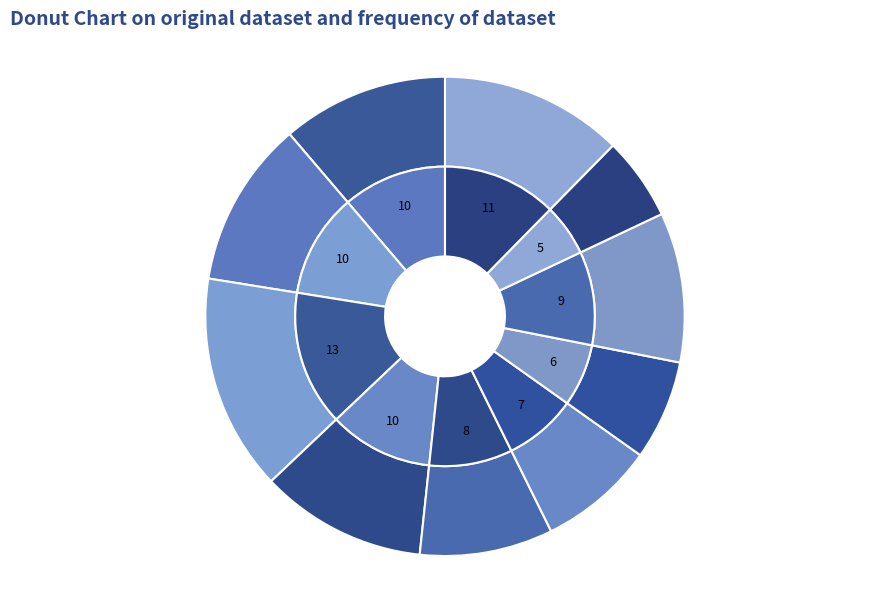

To the nearest percent, what is the average slice percentage?

10%